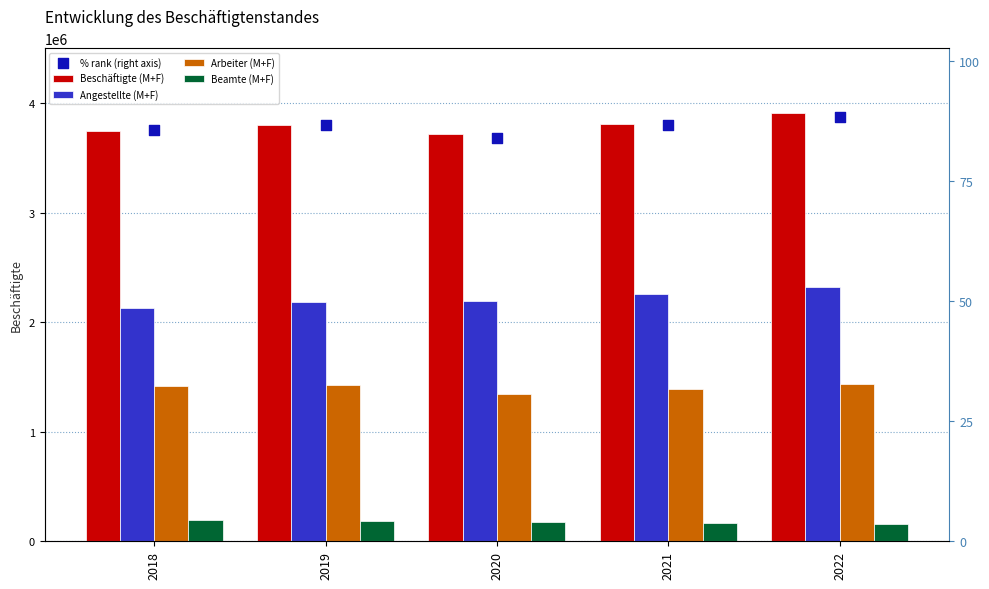

What are all the series names shown in the legend?

Beschäftigte (M+F), Angestellte (M+F), Arbeiter (M+F), Beamte (M+F), % rank (right axis)